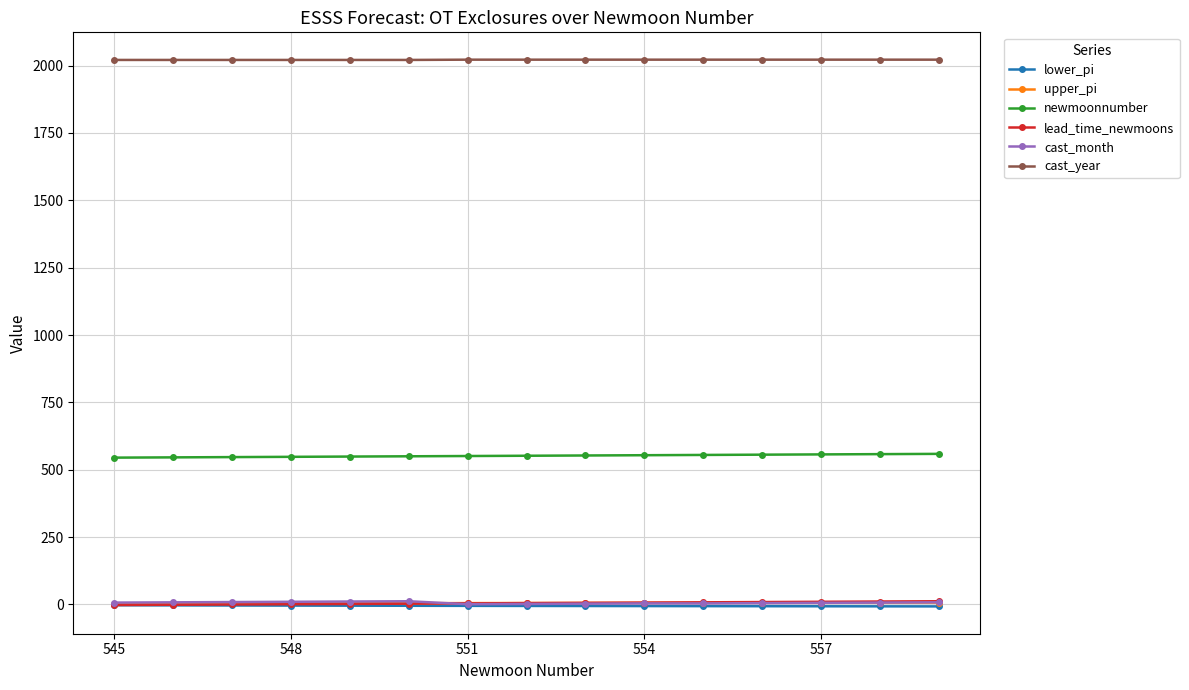

True or false: newmoonnumber and cast_month intersect in this chart.

False